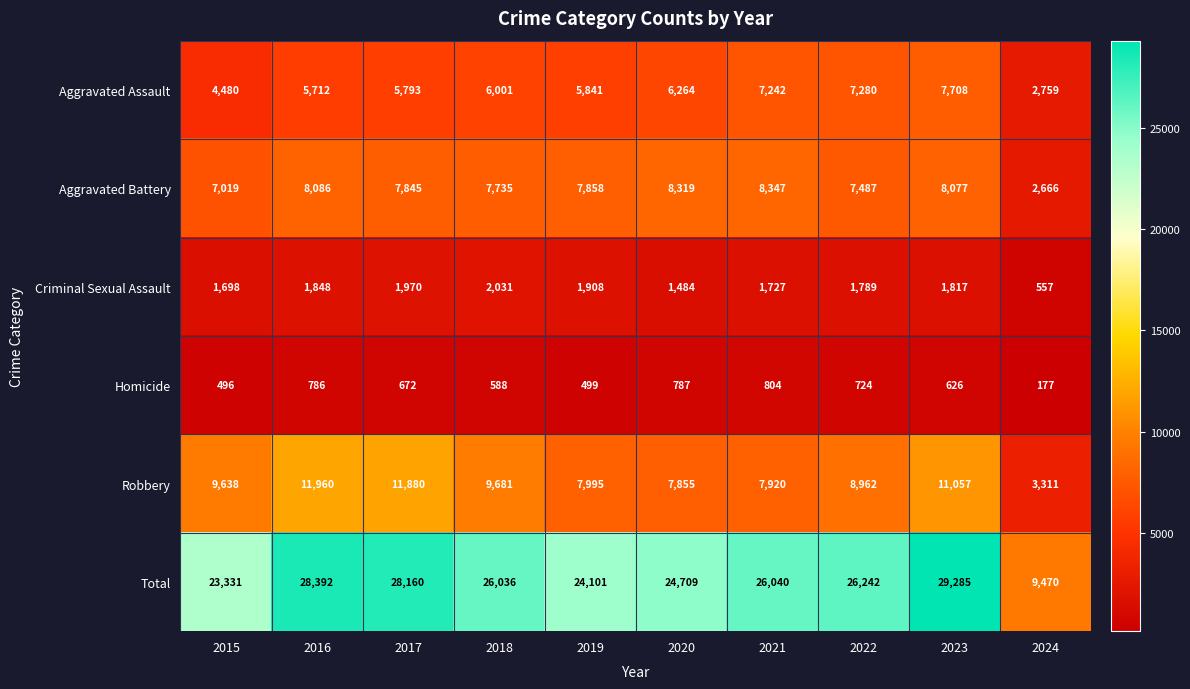

What is the difference between the highest and lowest values at 2015?

22835